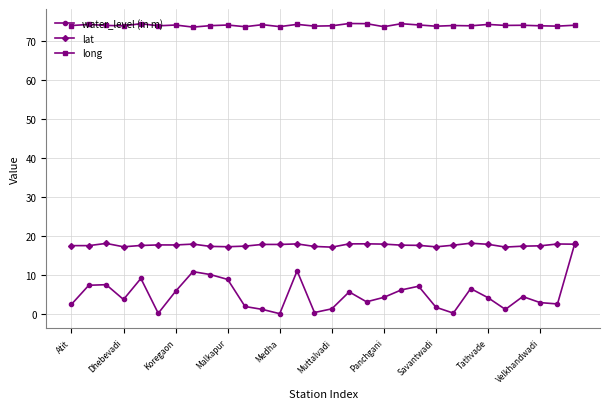

True or false: water_level (in m) and long cross at least once.

False